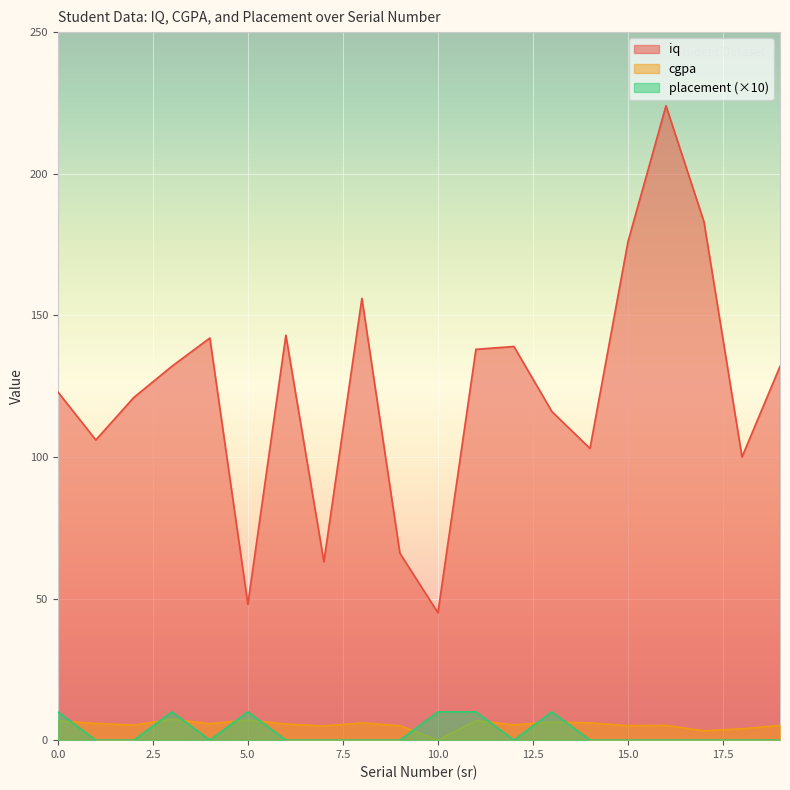

How many lines are shown in the chart?

3